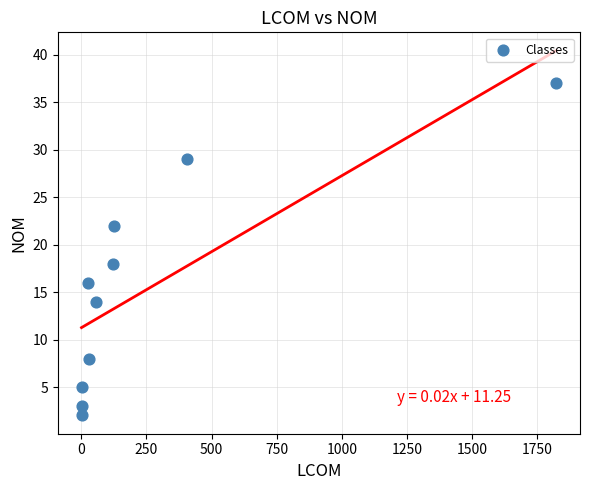

What Y value in the scatter plot is closest to 19?

18